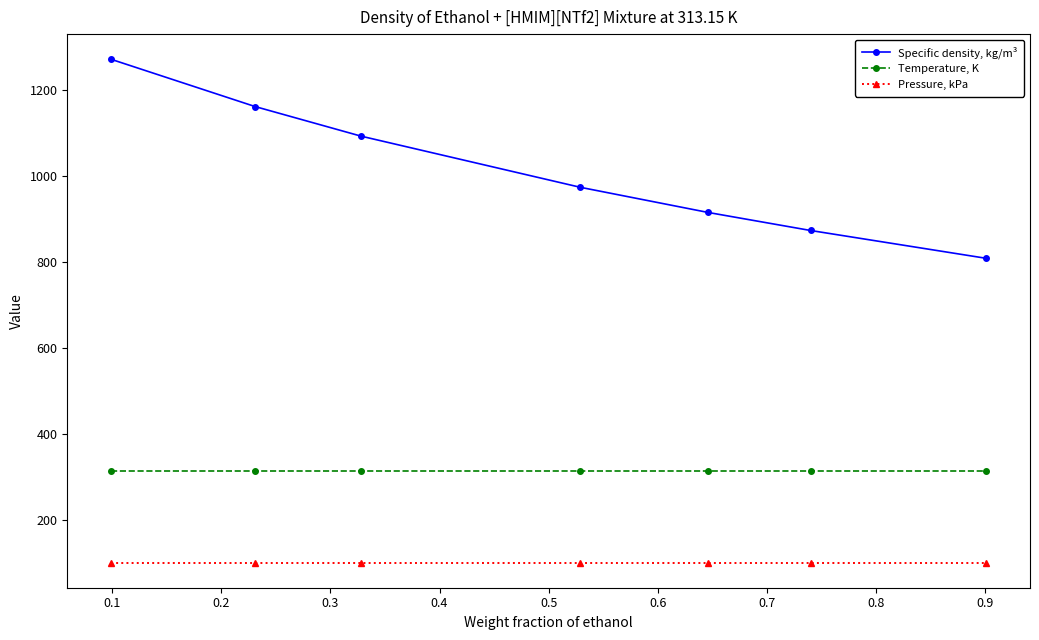

At how many categories does at least one series exceed 375?

7